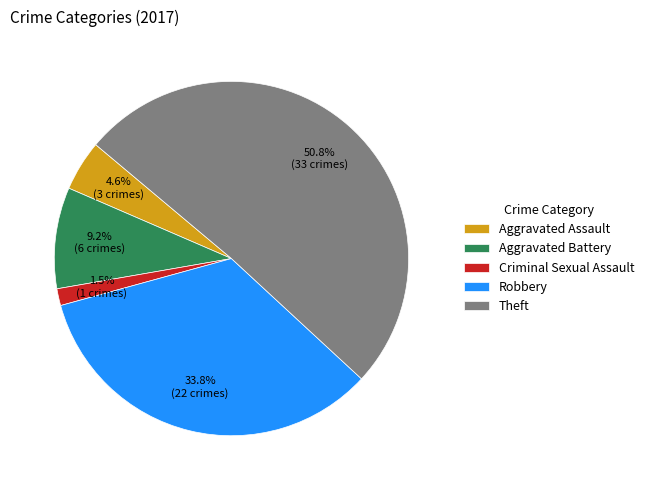

Combined, do Aggravated Battery and Criminal Sexual Assault account for over 50%?

No